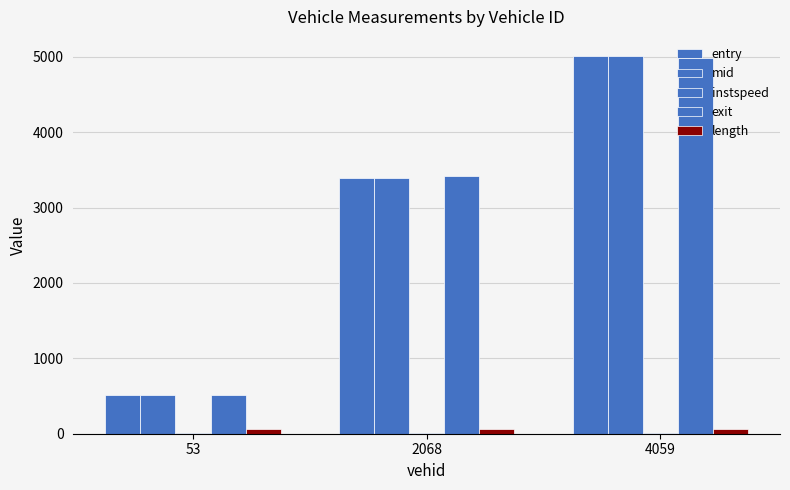

How many categories are shown in the chart?

3